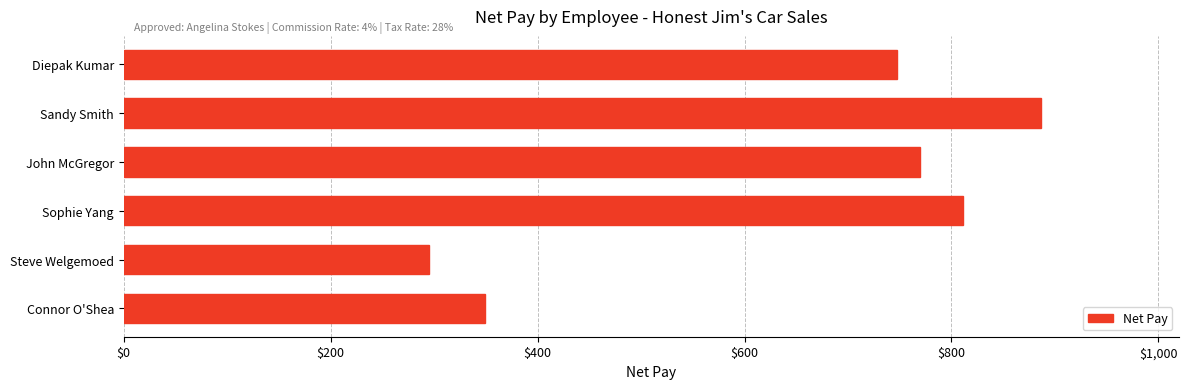

Where is the data nearest to the value 590?

Diepak Kumar